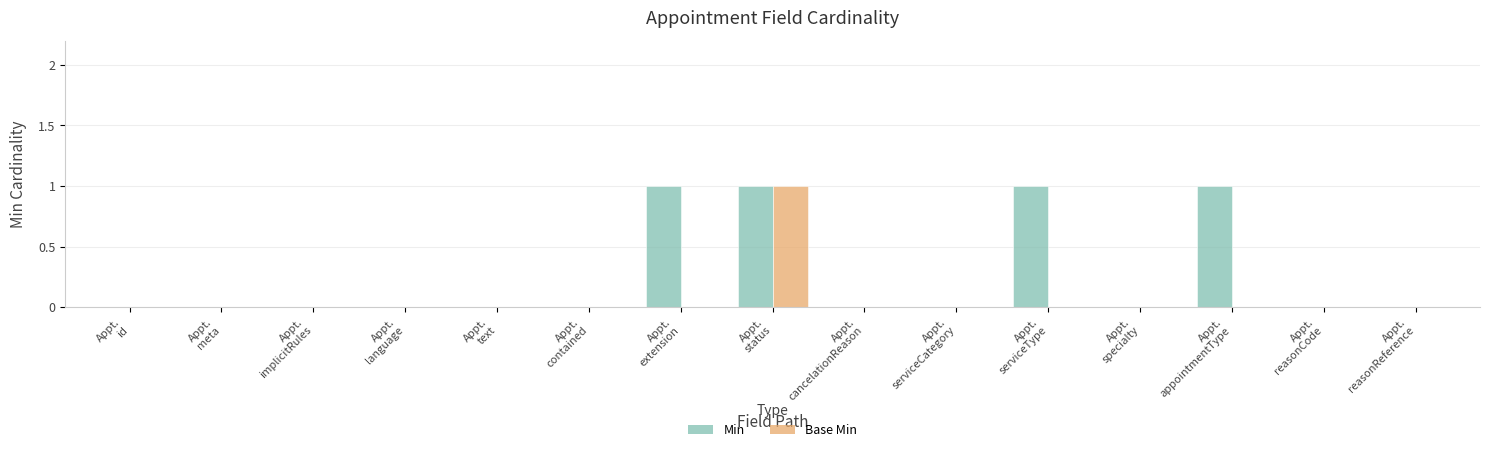

Which series has the largest total across all categories?

Min